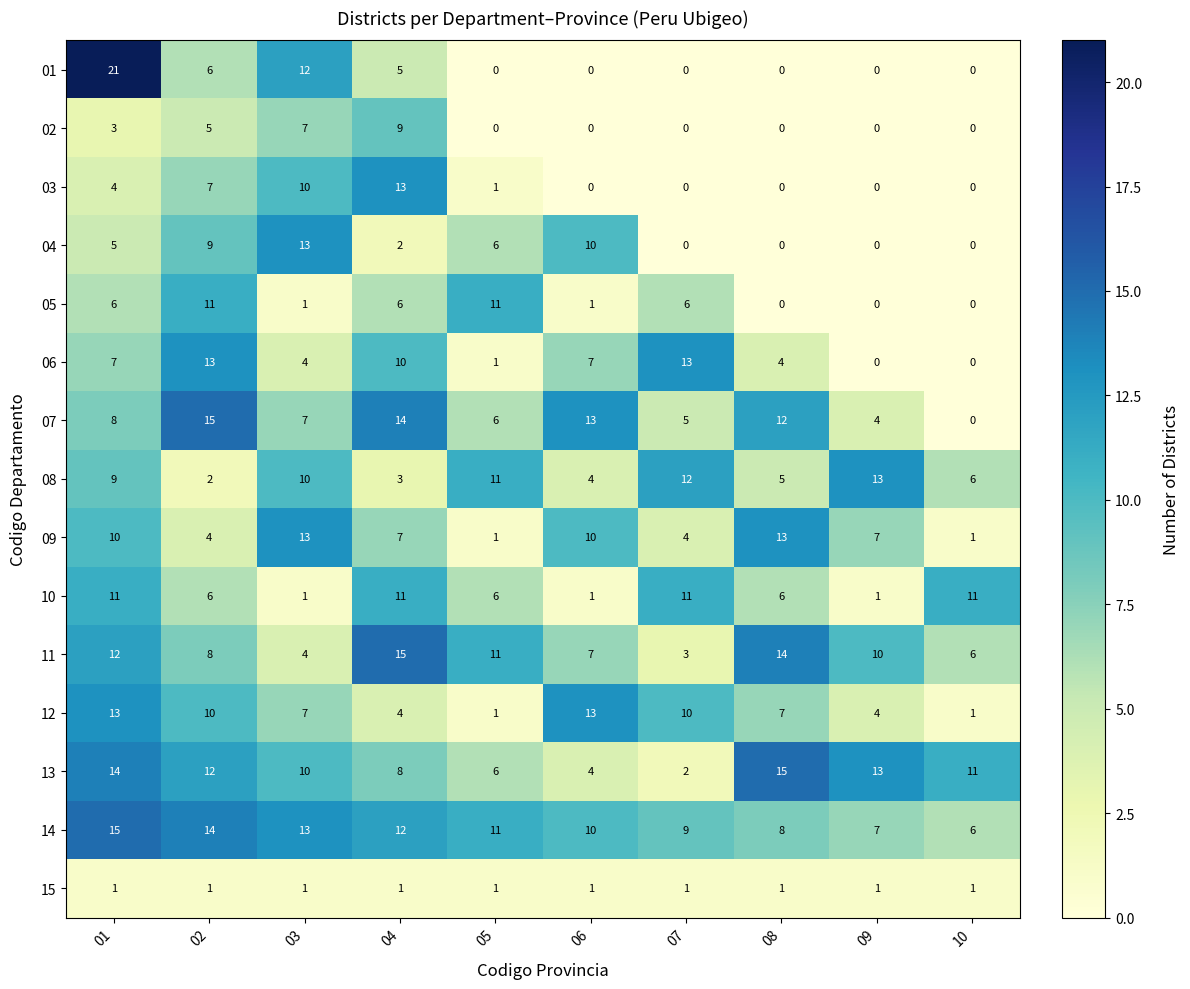

Which series has the largest total across all categories?

14